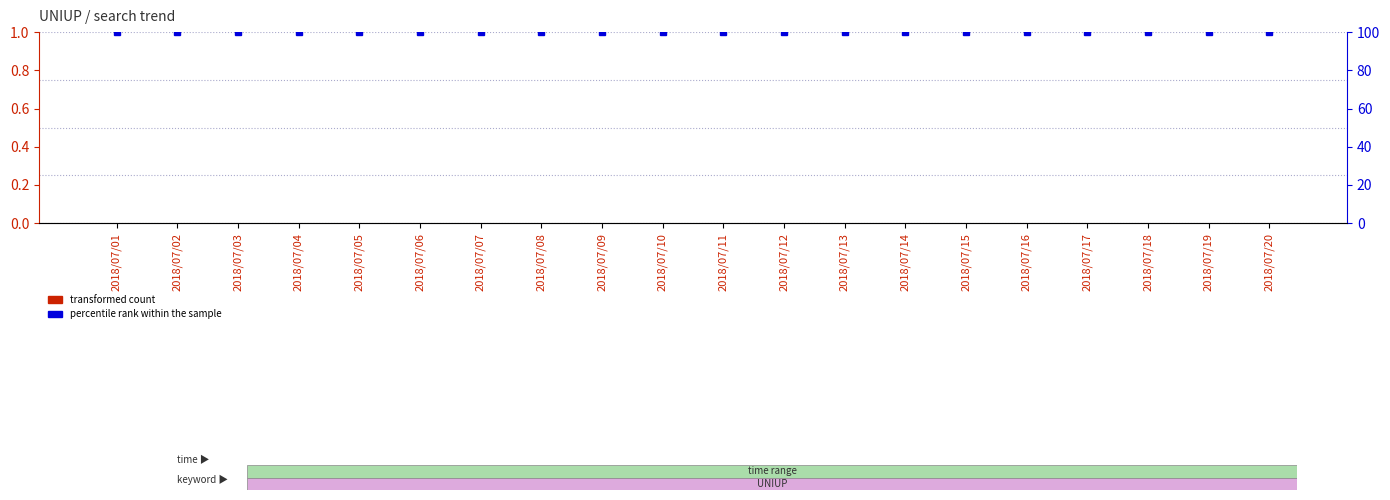

What is the total value across all series at 2018/07/06?

100